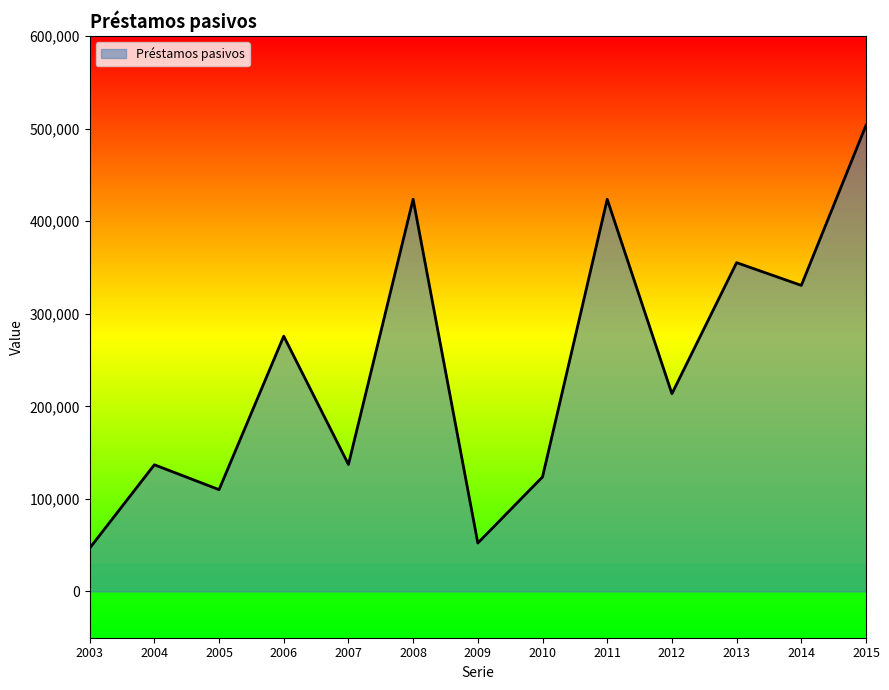

What is the minimum value shown in the chart?

46732